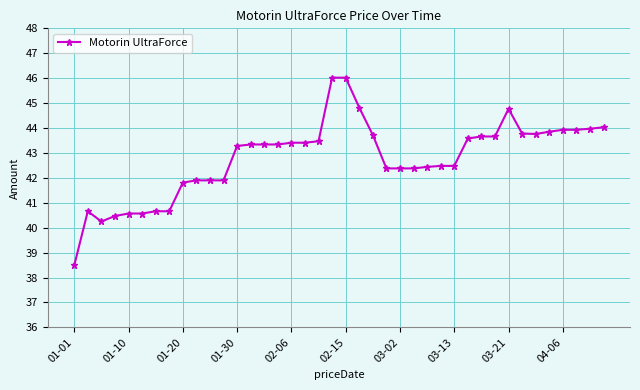

What is the value of the 5th point from the left?

40.6